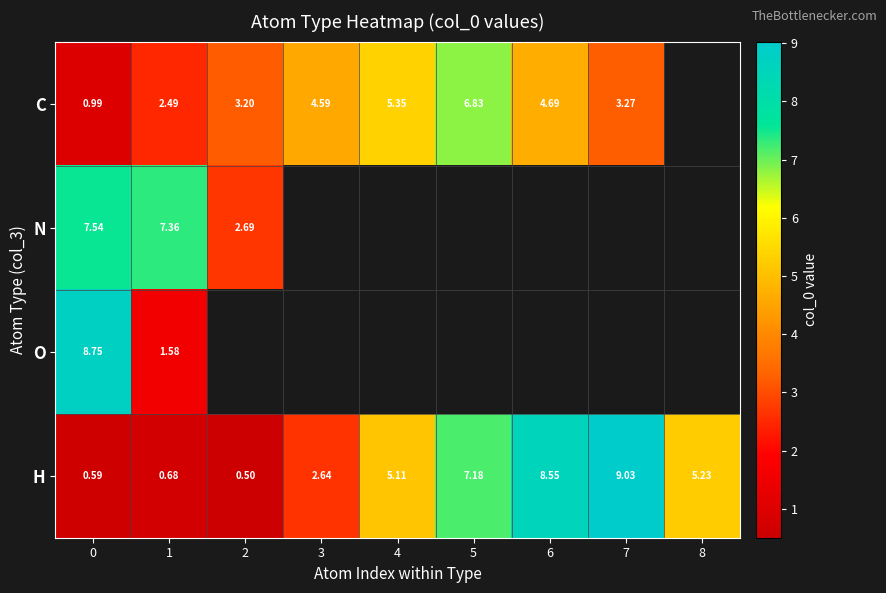

Which category has the lowest value across all series?

2